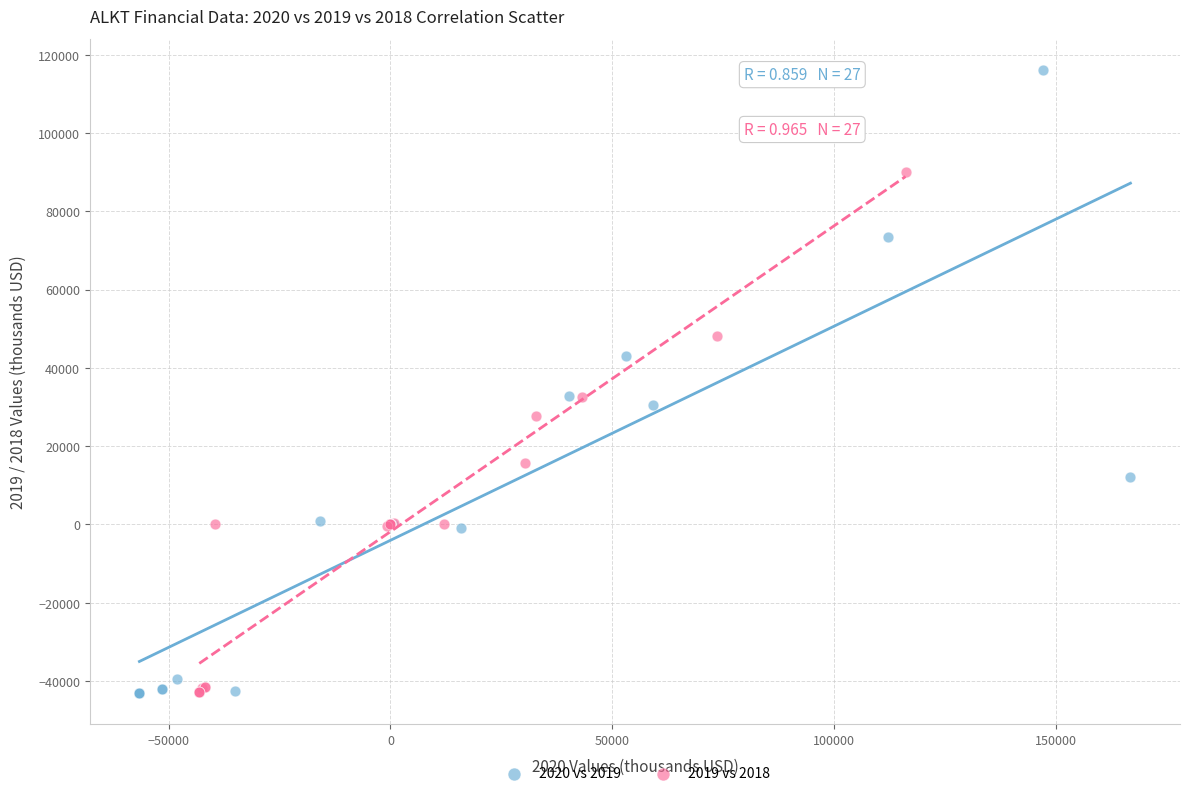

Which series reaches the maximum Y coordinate?

2020 vs 2019